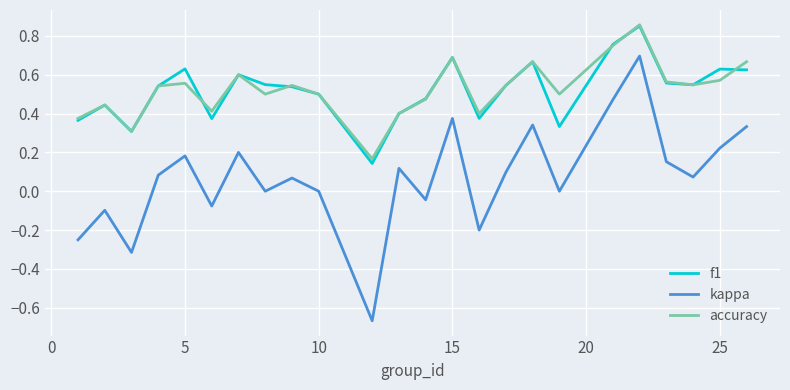

Which series has the widest spread of values?

kappa